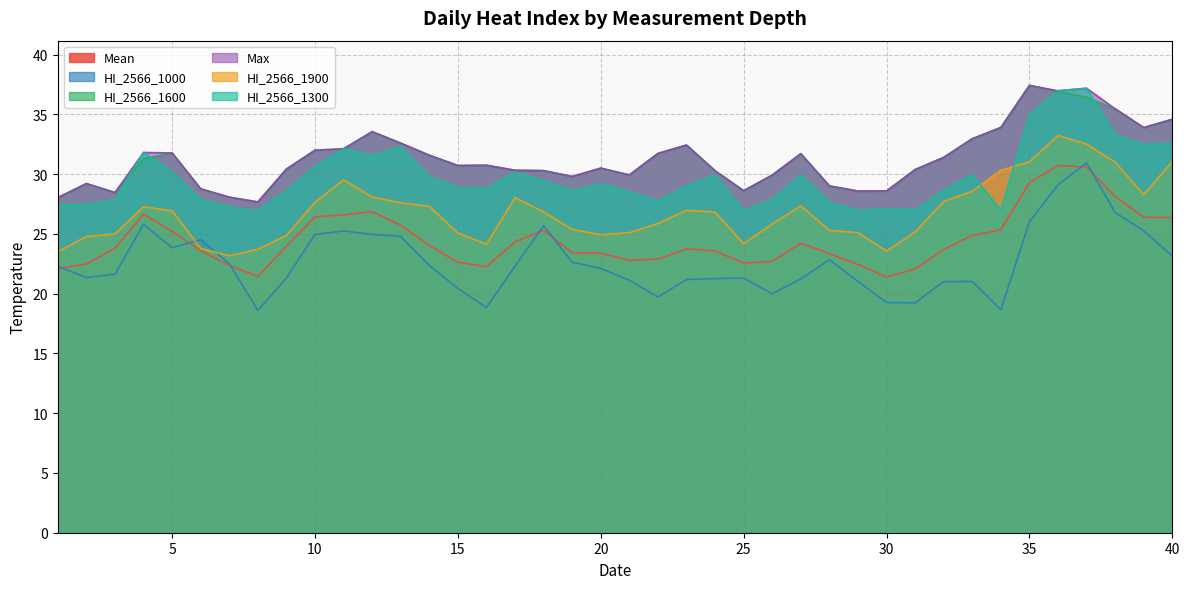

List the labels in order of HI_2566_1900 value, smallest first.

7, 1, 30, 8, 6, 16, 25, 2, 9, 20, 3, 15, 21, 29, 31, 28, 19, 26, 22, 24, 18, 5, 23, 4, 14, 27, 13, 10, 32, 17, 12, 39, 33, 11, 34, 38, 35, 40, 37, 36